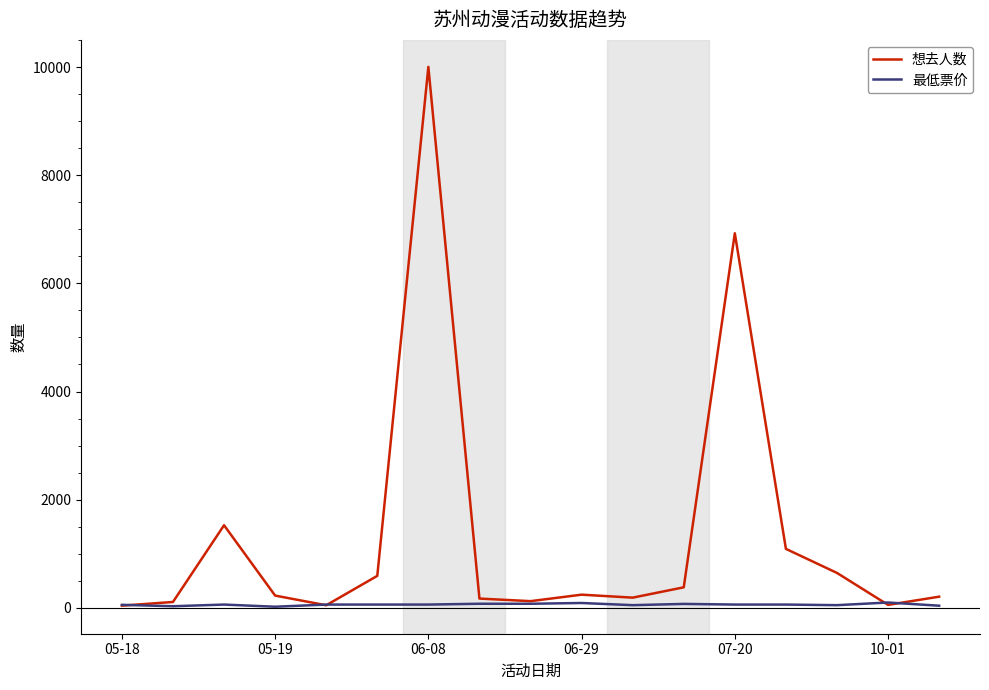

Which series has the largest total across all categories?

想去人数